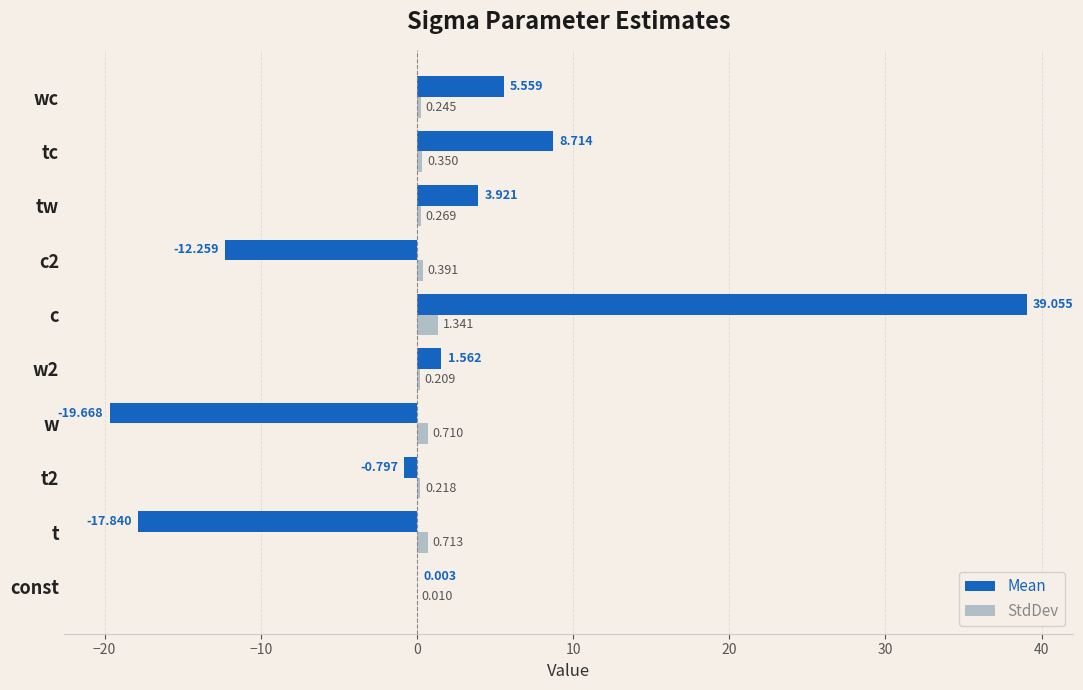

At which category is the sum across all series the highest?

c